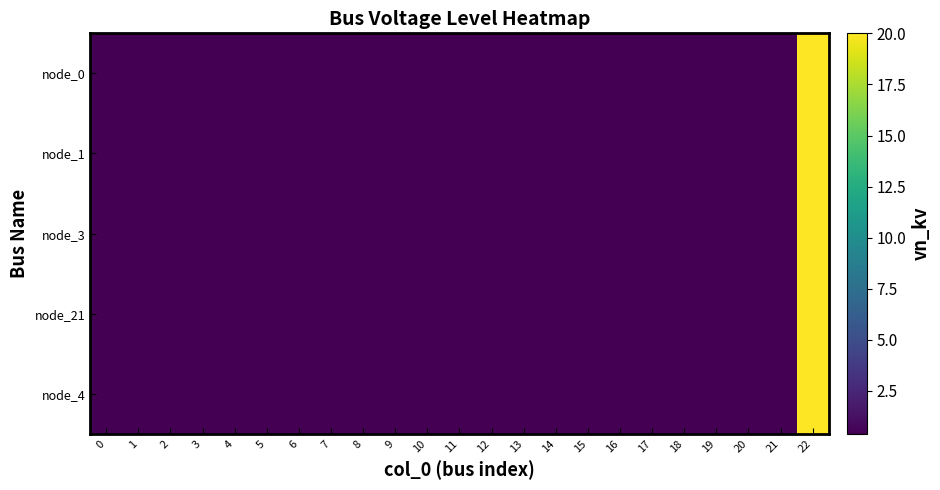

Reading right to left, list all the values displayed in this chart.

node_0: 22=20.0	21=0.4	20=0.4	19=0.4	18=0.4	17=0.4	16=0.4	15=0.4	14=0.4	13=0.4	12=0.4	11=0.4	10=0.4	9=0.4	8=0.4	7=0.4	6=0.4	5=0.4	4=0.4	3=0.4	2=0.4	1=0.4	0=0.4
node_1: 22=20.0	21=0.4	20=0.4	19=0.4	18=0.4	17=0.4	16=0.4	15=0.4	14=0.4	13=0.4	12=0.4	11=0.4	10=0.4	9=0.4	8=0.4	7=0.4	6=0.4	5=0.4	4=0.4	3=0.4	2=0.4	1=0.4	0=0.4
node_3: 22=20.0	21=0.4	20=0.4	19=0.4	18=0.4	17=0.4	16=0.4	15=0.4	14=0.4	13=0.4	12=0.4	11=0.4	10=0.4	9=0.4	8=0.4	7=0.4	6=0.4	5=0.4	4=0.4	3=0.4	2=0.4	1=0.4	0=0.4
node_21: 22=20.0	21=0.4	20=0.4	19=0.4	18=0.4	17=0.4	16=0.4	15=0.4	14=0.4	13=0.4	12=0.4	11=0.4	10=0.4	9=0.4	8=0.4	7=0.4	6=0.4	5=0.4	4=0.4	3=0.4	2=0.4	1=0.4	0=0.4
node_4: 22=20.0	21=0.4	20=0.4	19=0.4	18=0.4	17=0.4	16=0.4	15=0.4	14=0.4	13=0.4	12=0.4	11=0.4	10=0.4	9=0.4	8=0.4	7=0.4	6=0.4	5=0.4	4=0.4	3=0.4	2=0.4	1=0.4	0=0.4